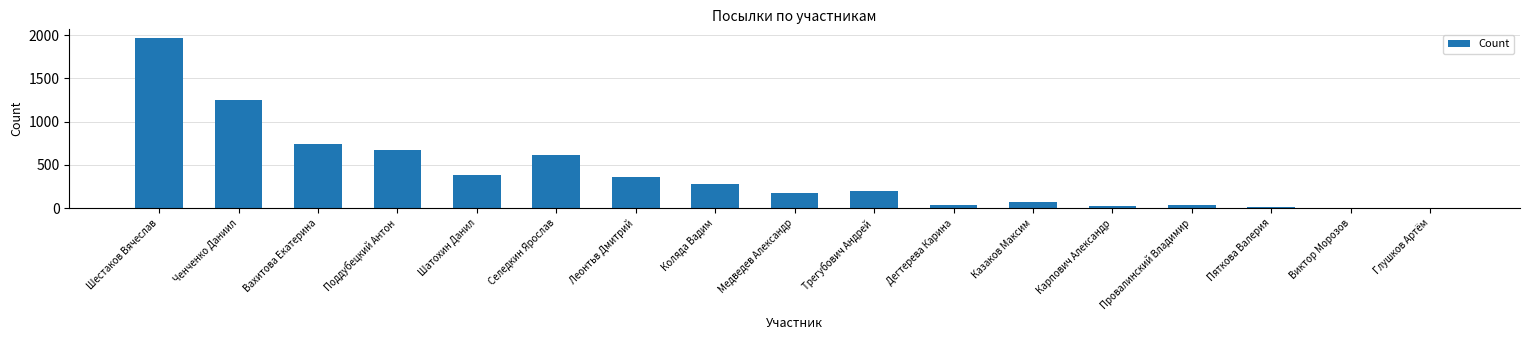

Is it true that the value at Селедкин Ярослав is 319?

False